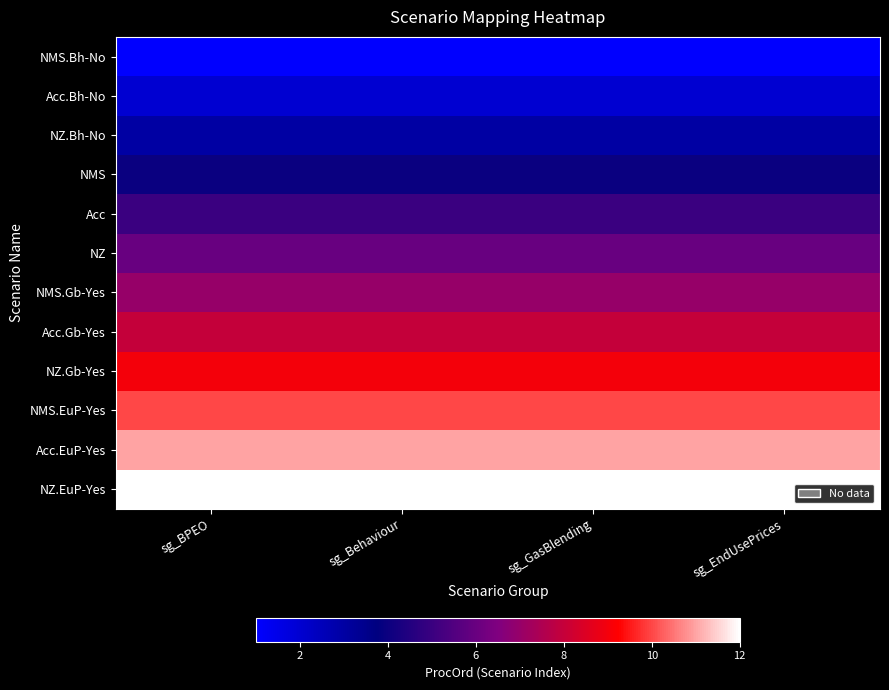

Which series has the largest total across all categories?

NZ.EuP-Yes